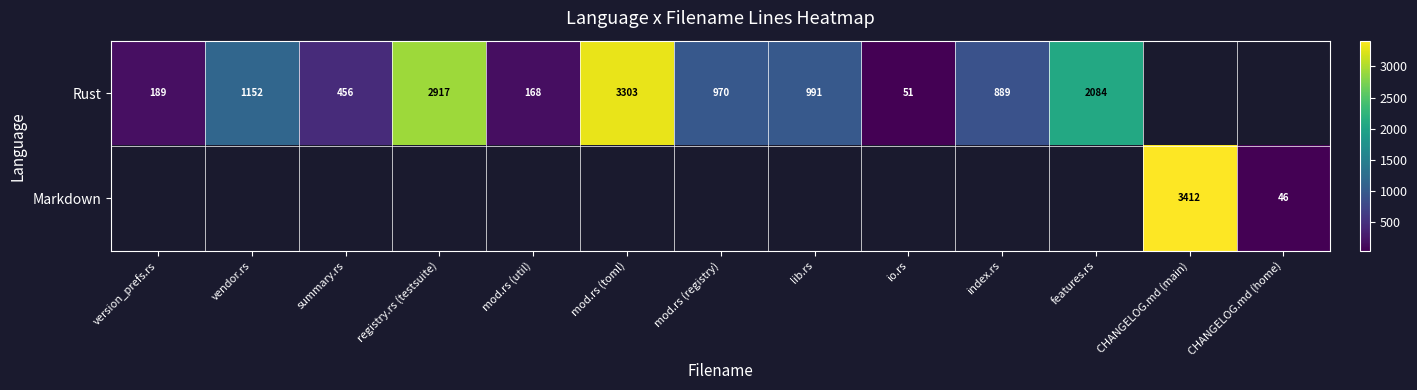

The Rust series shows 2084 at features.rs. True or false?

True